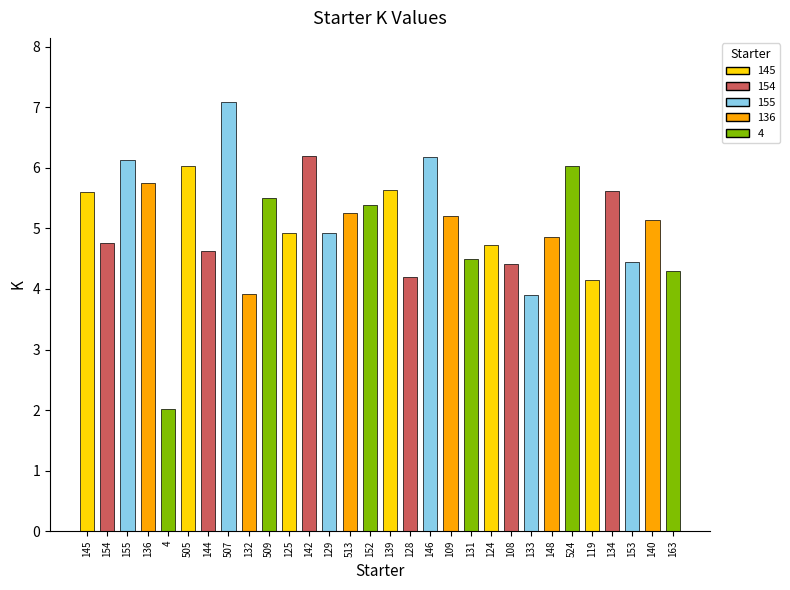

Which category has the lowest value across all series?

4